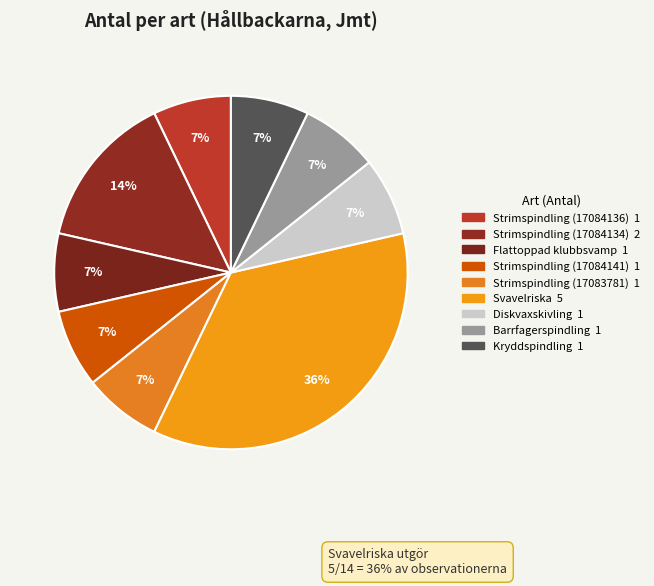

How many segments does this pie chart have?

9